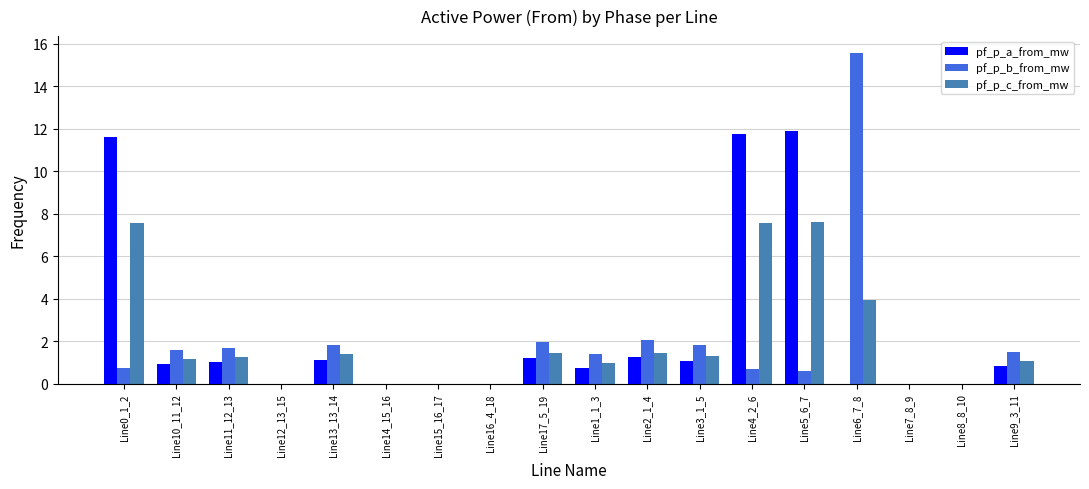

What is the greatest value displayed?

15.6